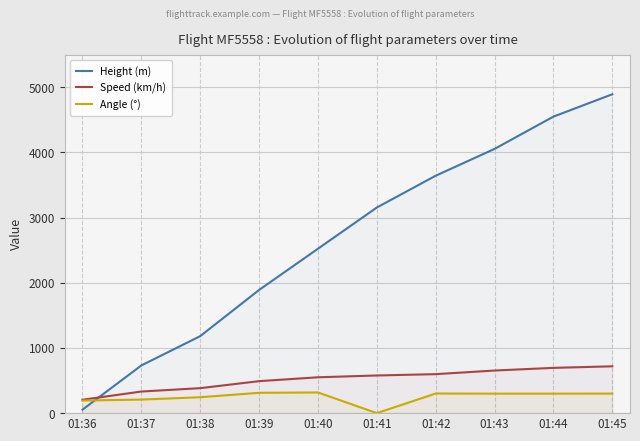

The value of Angle (°) at 01:37 is 143.9. True or false?

False